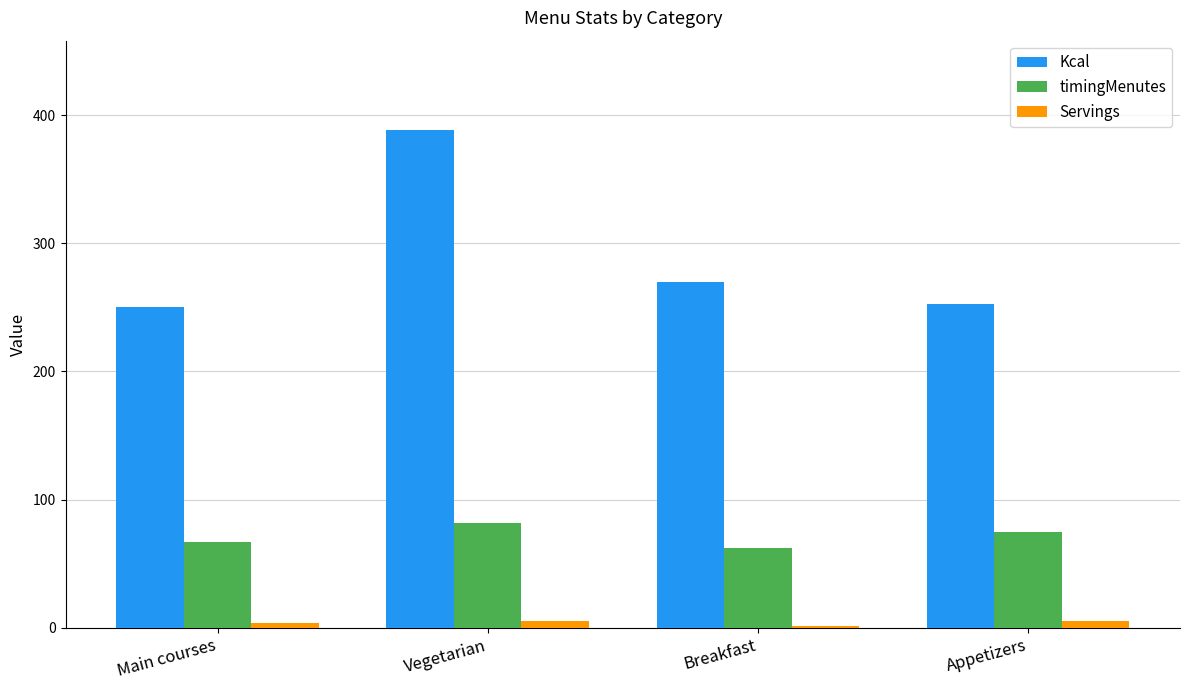

Is it true that timingMenutes equals 125.7 at Vegetarian?

False